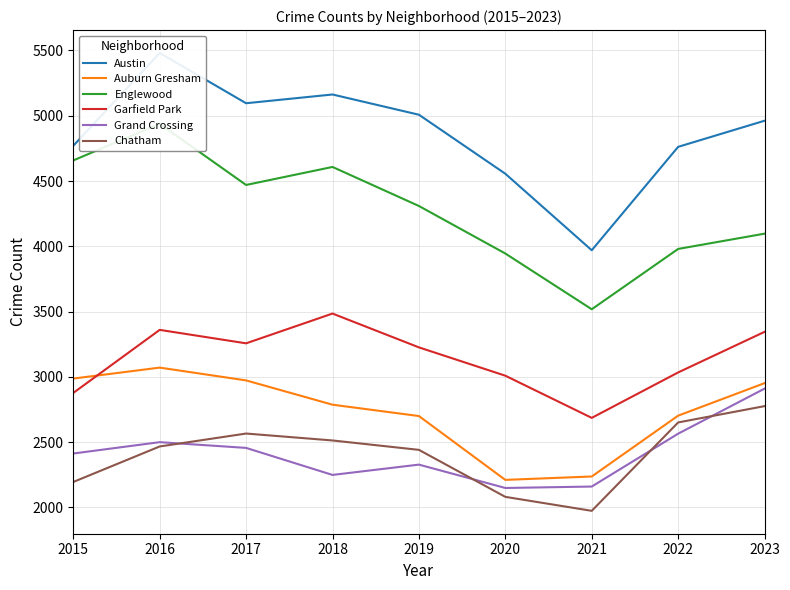

What is the total value across all series at 2022?

19695